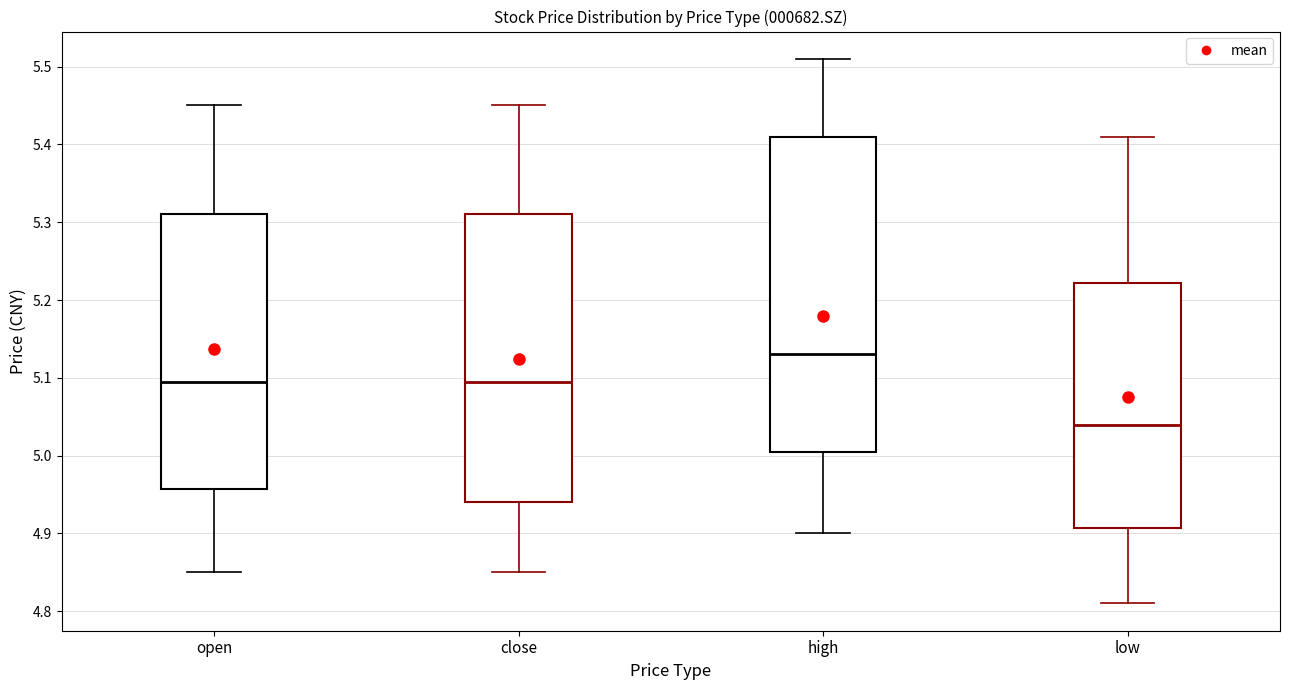

Comparing the boxes themselves (not the whiskers), which one is the tallest?

high